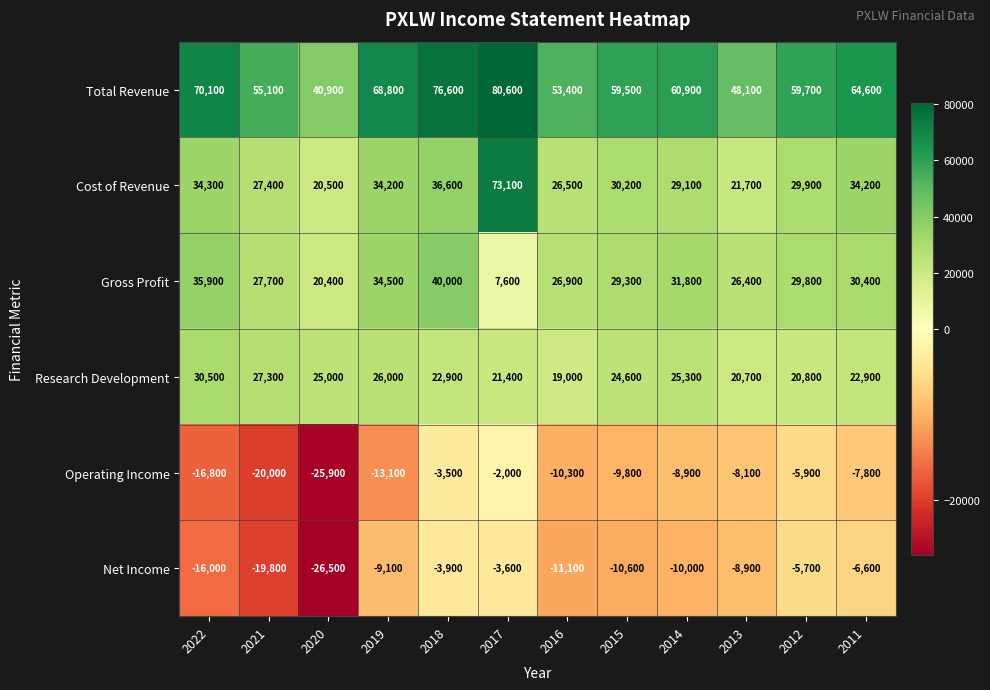

List the labels in order of Gross Profit value, smallest first.

2017, 2020, 2013, 2016, 2021, 2015, 2012, 2011, 2014, 2019, 2022, 2018